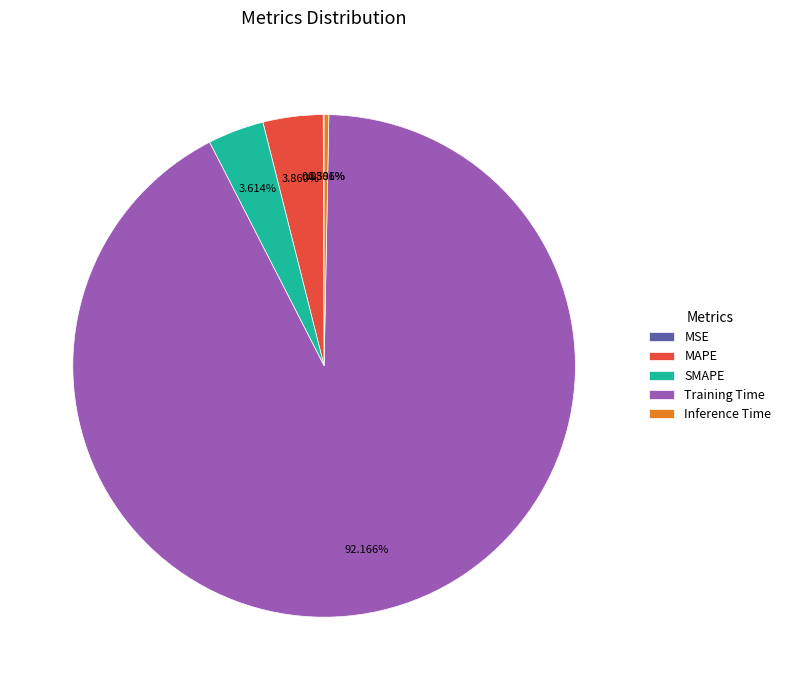

Do SMAPE and MAPE together represent more than half of the pie?

No